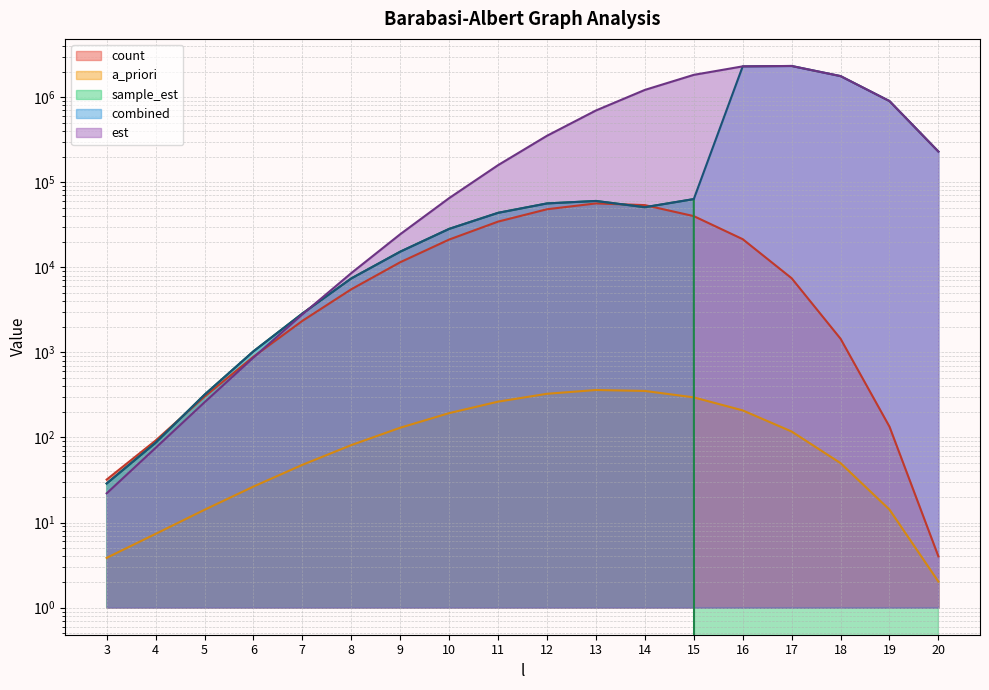

At how many categories does at least one series exceed 1090379?

5